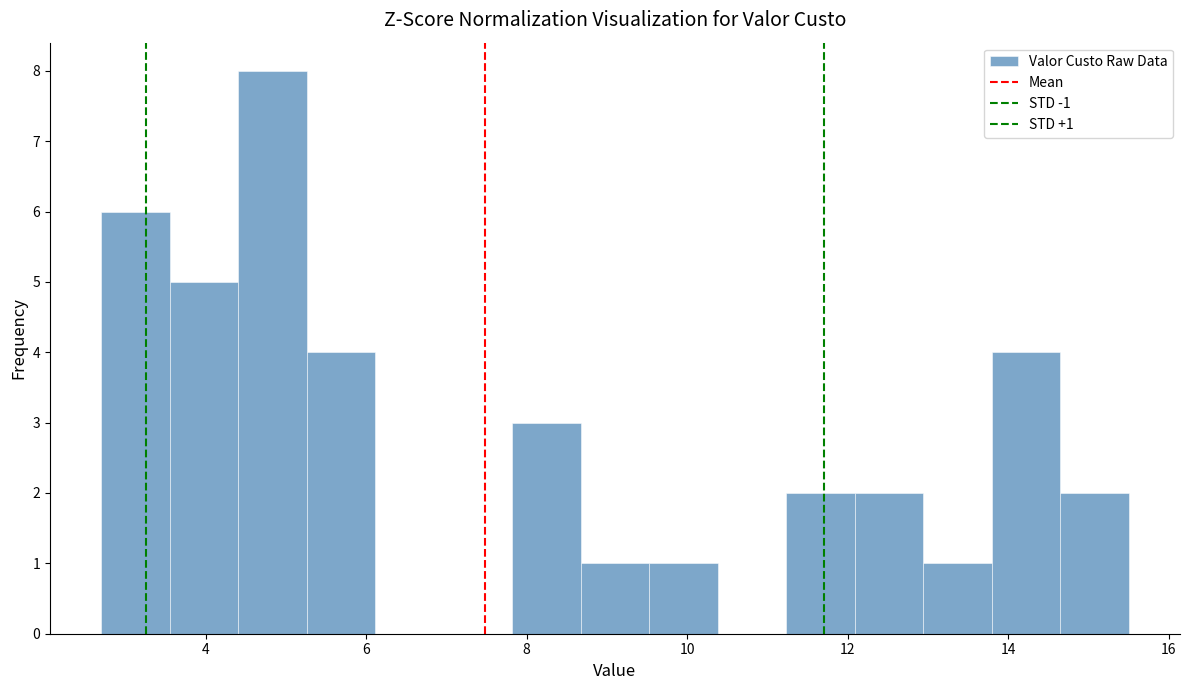

Over which range of the x-axis is the bar tallest?

4.4 to 5.2